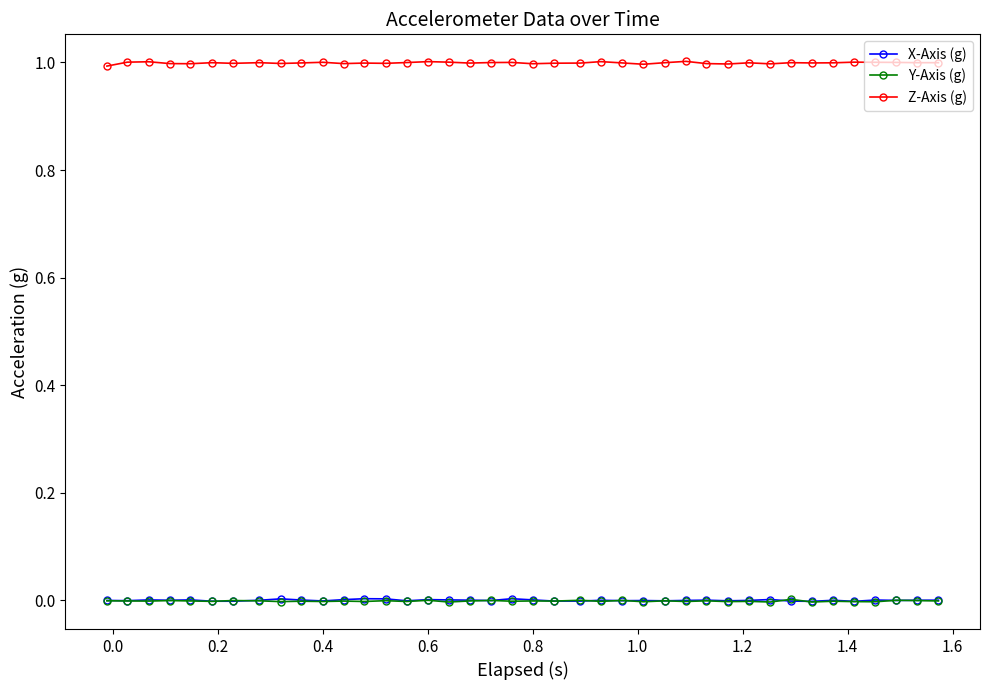

True or false: Z-Axis (g) has more than 0 points higher than both neighbors.

True